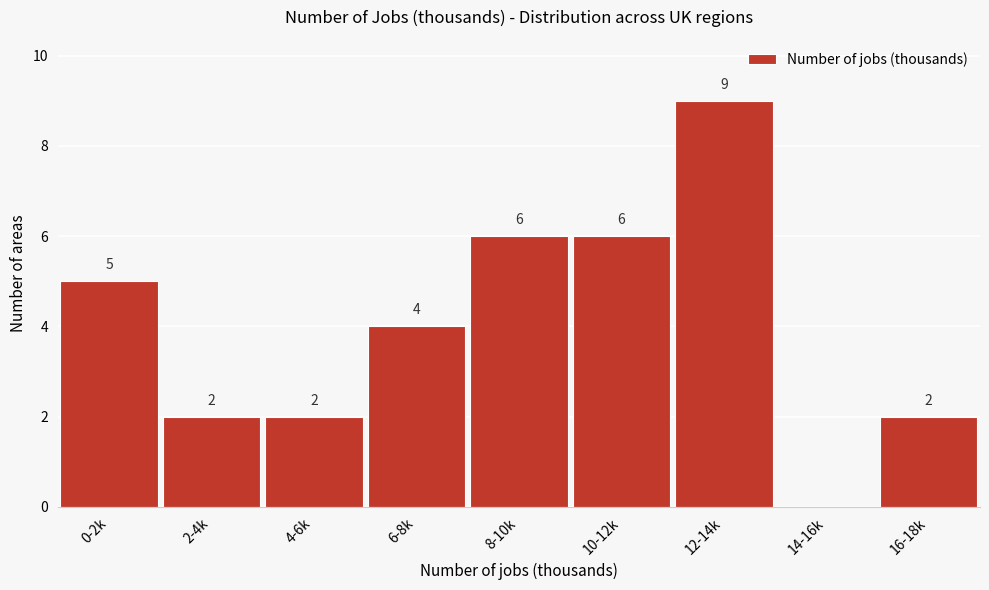

Reading left to right, transcribe all the data shown in this chart.

0-2k=5	2-4k=2	4-6k=2	6-8k=4	8-10k=6	10-12k=6	12-14k=9	14-16k=0	16-18k=2